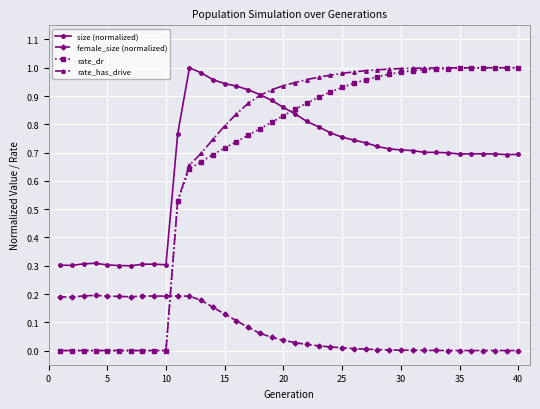

Does the chart display data point markers on the line(s)?

Yes